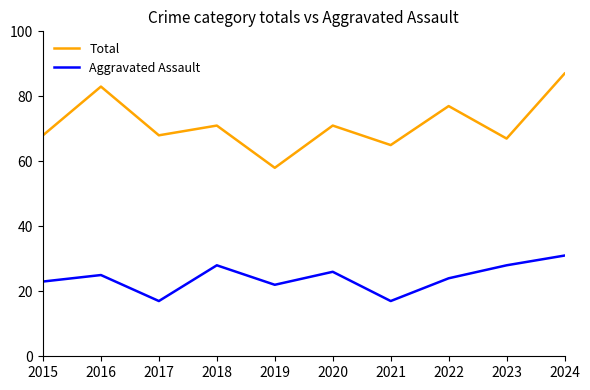

At how many categories does at least one series exceed 51?

10